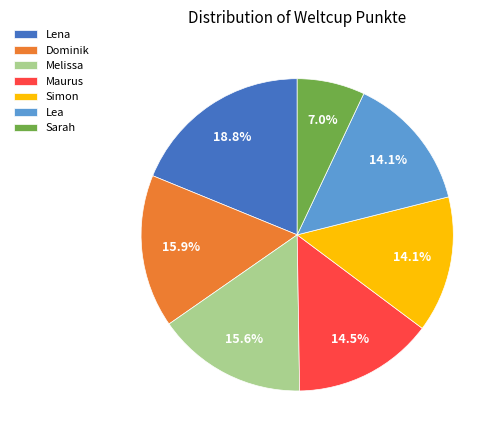

Combined, do Dominik and Melissa account for over 50%?

No